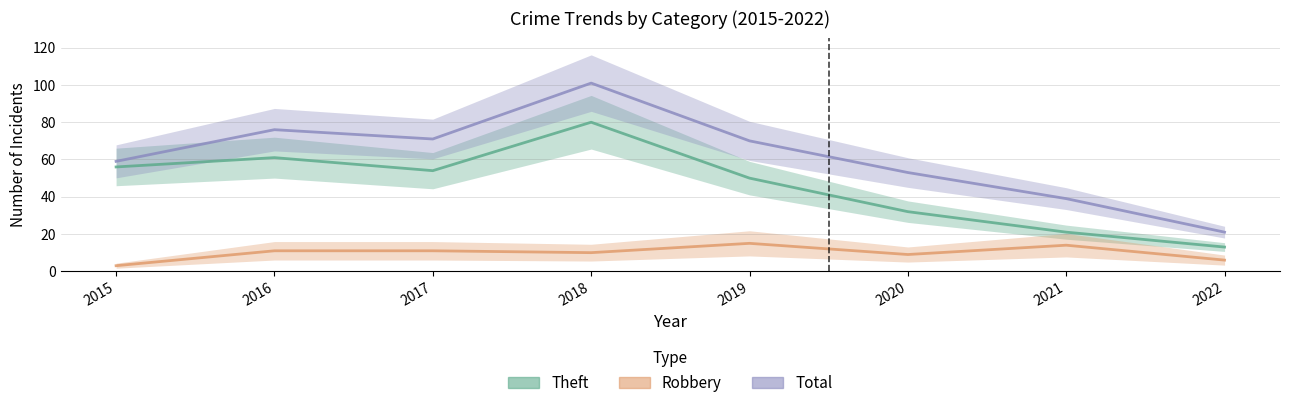

Reading left to right, transcribe all the data shown in this chart.

Theft: 56	61	54	80	50	32	21	13
Robbery: 3	11	11	10	15	9	14	6
Total: 59	76	71	101	70	53	39	21